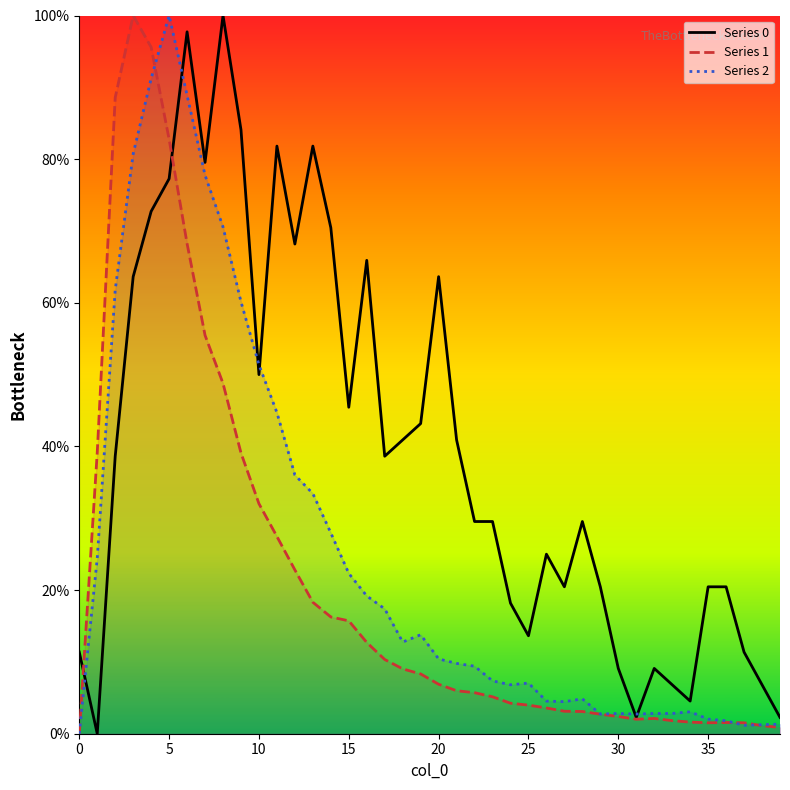

Which series has the largest total across all categories?

Series 0